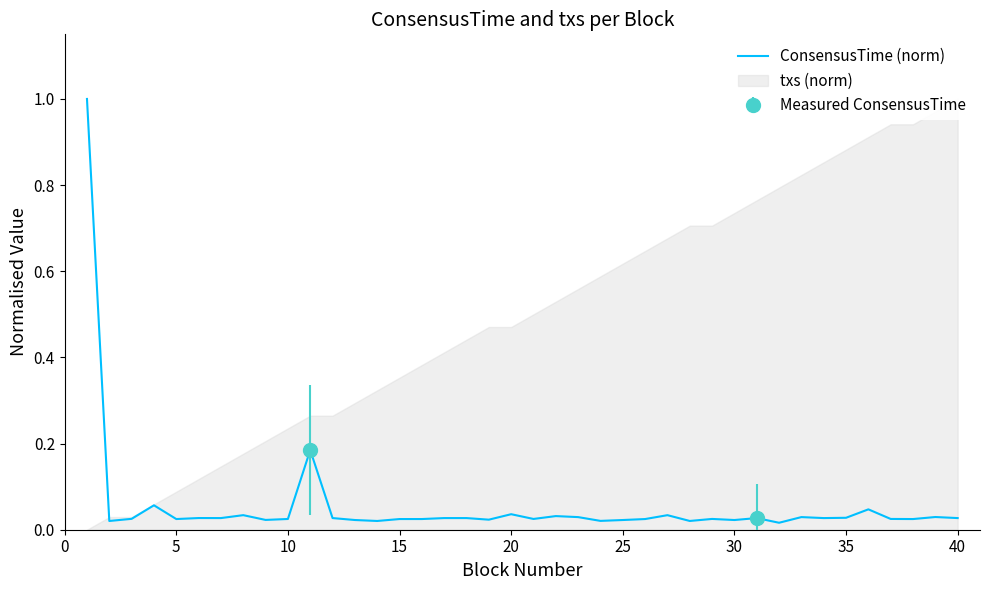

What is the maximum value for ConsensusTime (norm)?

1.0